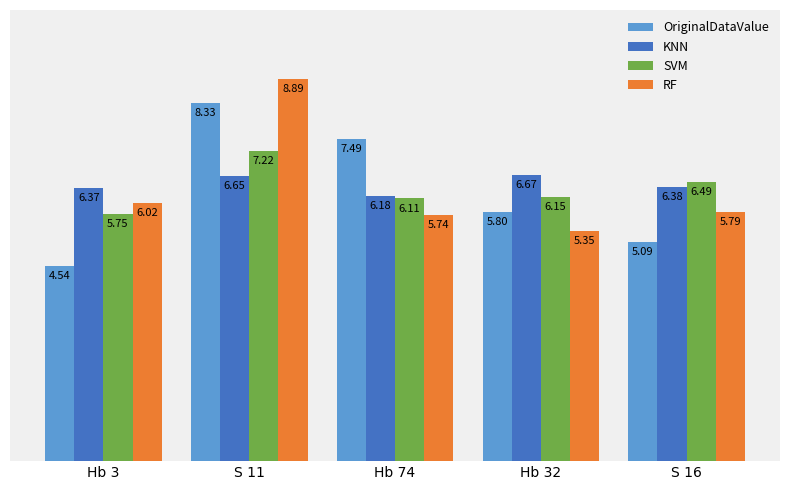

Which series has the largest range (max minus min)?

OriginalDataValue